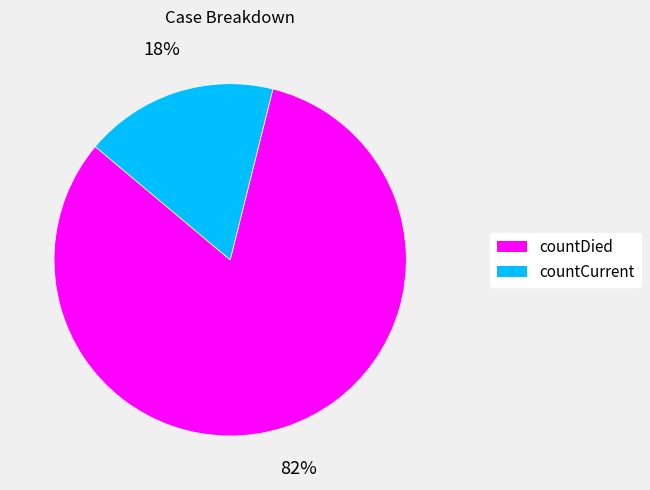

What percentage is the countCurrent slice, to the nearest percent?

18%